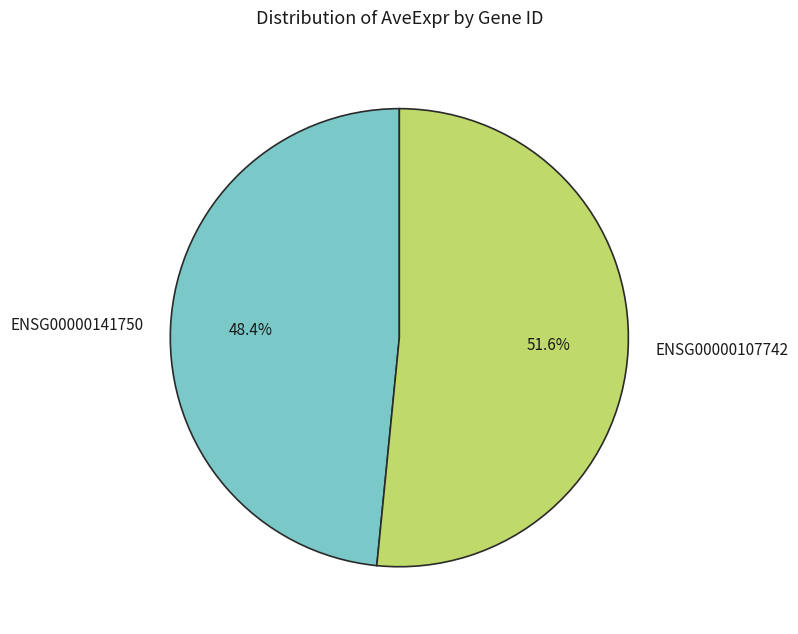

To the nearest percent, what is the difference between the ENSG00000141750 and ENSG00000107742 slice percentages?

3%